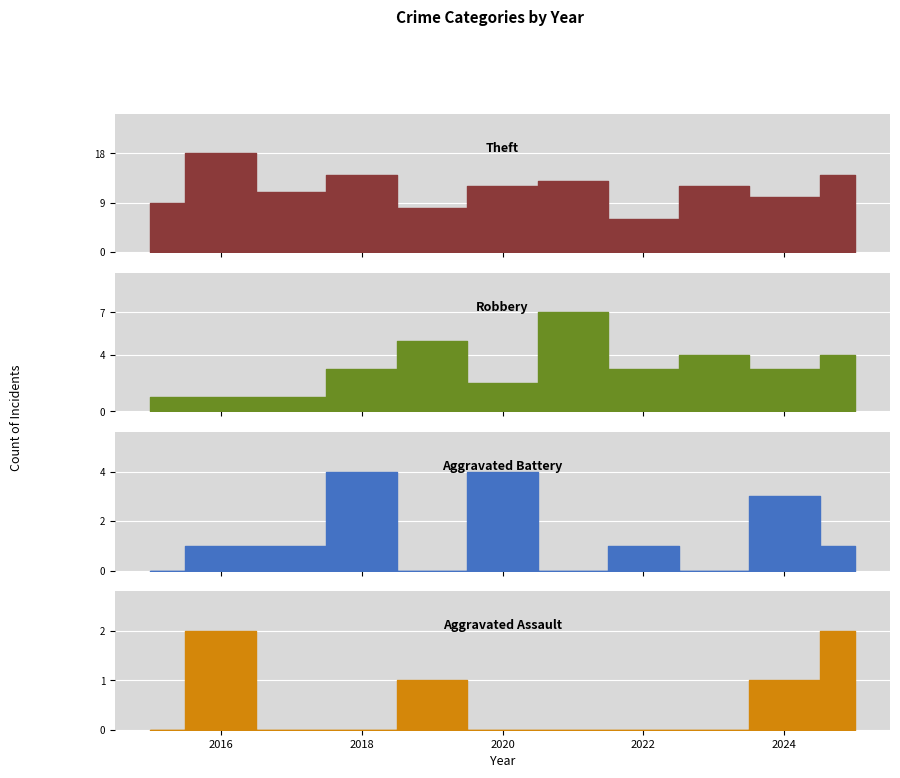

In Theft, how many points are lower than both neighbors (excluding endpoints)?

4